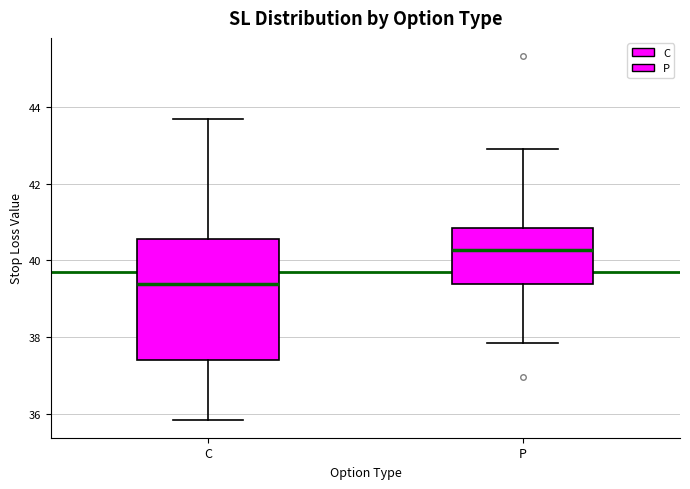

Which box's median line is the lowest?

C